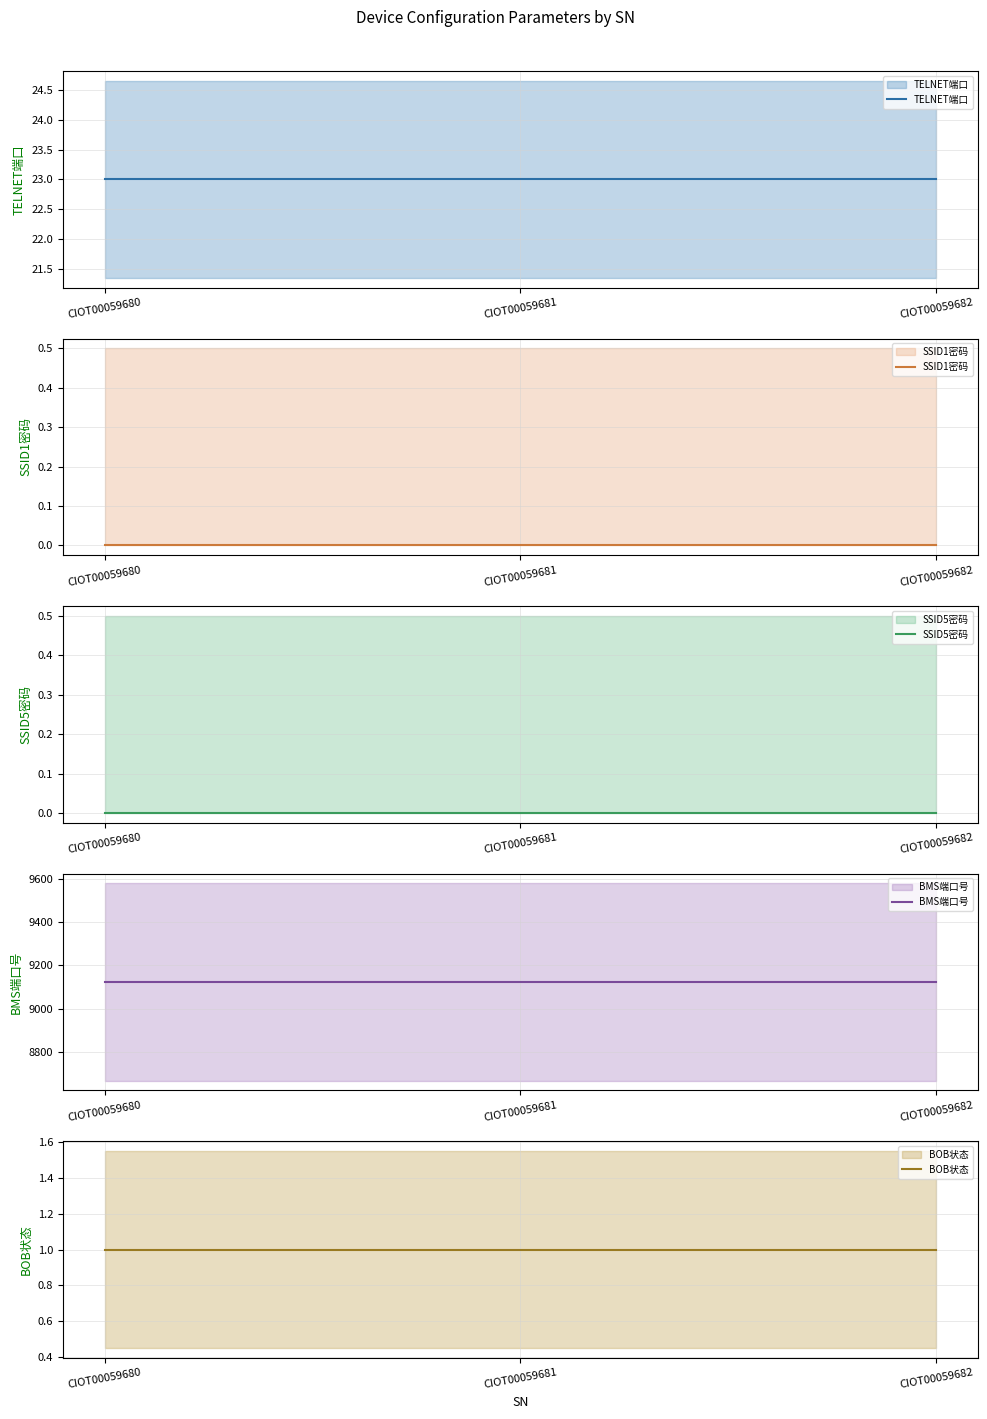

Between CIOT00059681 and CIOT00059682, which is larger?

CIOT00059681